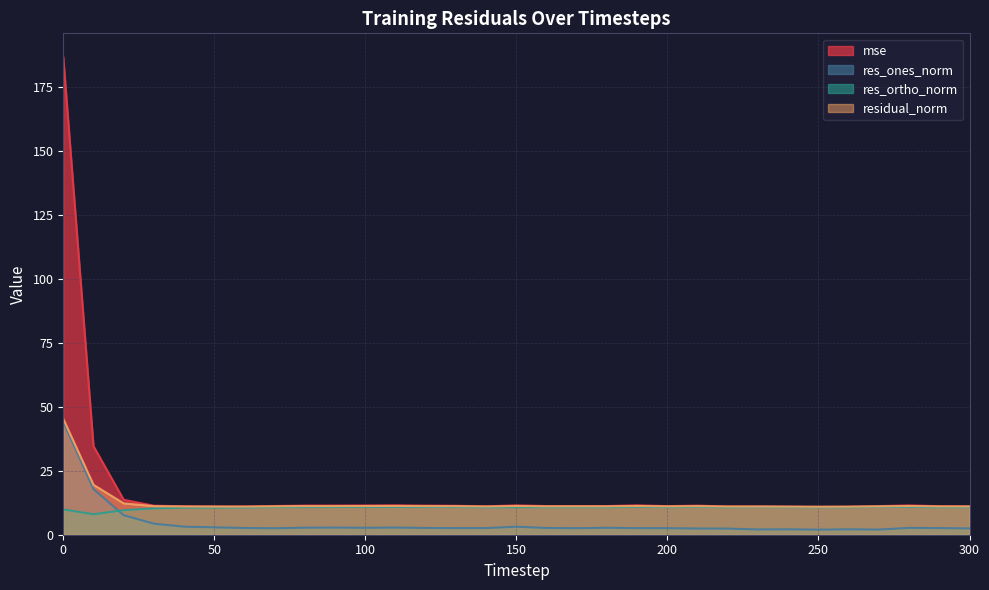

Reading right to left, list all the values displayed in this chart.

mse: 300=11.1	290=11.2	280=11.5	270=11.2	260=11.0	250=10.9	240=11.0	230=11.1	220=11.1	210=11.4	200=11.2	190=11.5	180=11.2	170=11.2	160=11.2	150=11.5	140=11.1	130=11.3	120=11.4	110=11.5	100=11.5	90=11.4	80=11.4	70=11.2	60=11.0	50=11.0	40=11.1	30=11.4	20=13.7	10=34.7	0=186.8
res_ones_norm: 300=2.5	290=2.6	280=2.7	270=2.0	260=2.1	250=2.0	240=2.1	230=2.1	220=2.4	210=2.4	200=2.6	190=2.6	180=2.7	170=2.6	160=2.6	150=3.1	140=2.6	130=2.6	120=2.7	110=2.8	100=2.7	90=2.8	80=2.8	70=2.5	60=2.6	50=2.9	40=3.2	30=4.3	20=7.6	10=17.8	0=44.2
res_ortho_norm: 300=10.8	290=10.8	280=10.9	270=10.9	260=10.8	250=10.8	240=10.8	230=10.8	220=10.8	210=10.9	200=10.8	190=10.9	180=10.8	170=10.8	160=10.8	150=10.8	140=10.7	130=10.9	120=10.9	110=10.9	100=10.9	90=10.8	80=10.8	70=10.8	60=10.7	50=10.6	40=10.6	30=10.3	20=9.6	10=8.0	0=9.9
residual_norm: 300=11.1	290=11.1	280=11.2	270=11.1	260=11.0	250=10.9	240=11.0	230=11.0	220=11.0	210=11.2	200=11.1	190=11.2	180=11.1	170=11.1	160=11.1	150=11.2	140=11.1	130=11.2	120=11.2	110=11.3	100=11.2	90=11.2	80=11.2	70=11.1	60=11.0	50=11.0	40=11.1	30=11.2	20=12.3	10=19.5	0=45.3